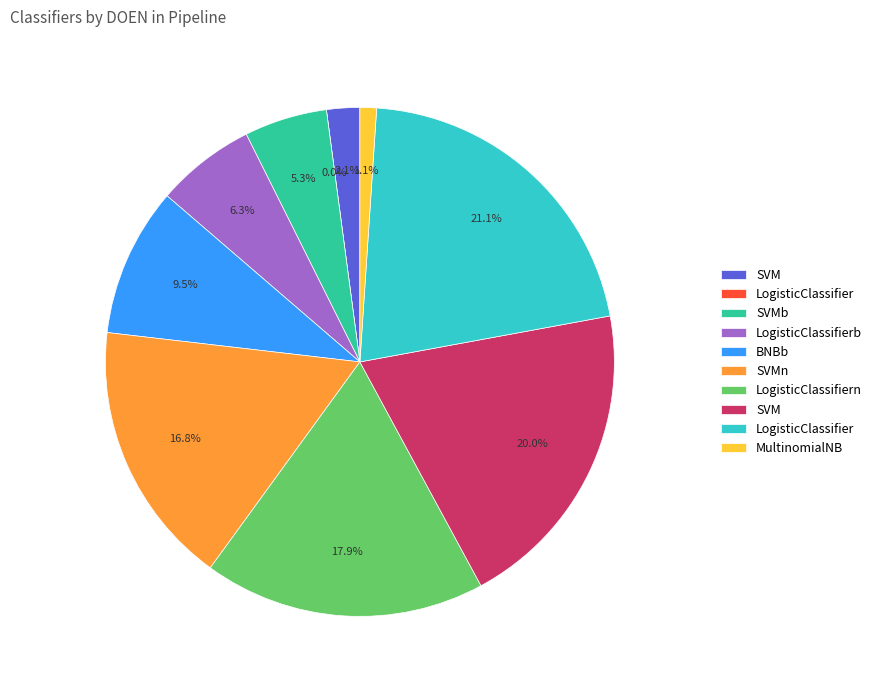

Which category has the biggest portion of the pie?

LogisticClassifier (False) 2